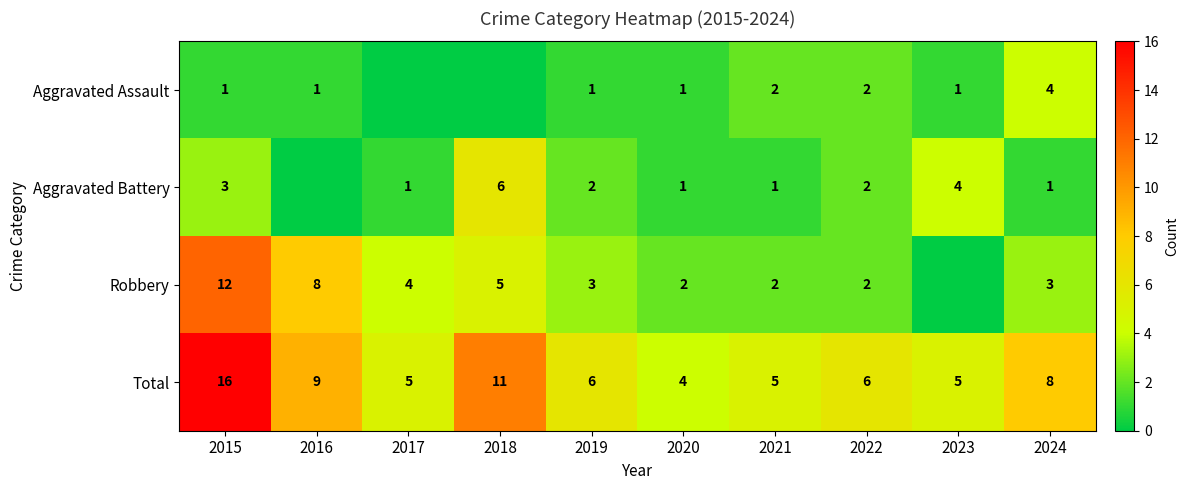

At which label is Total closest to 10?

2016